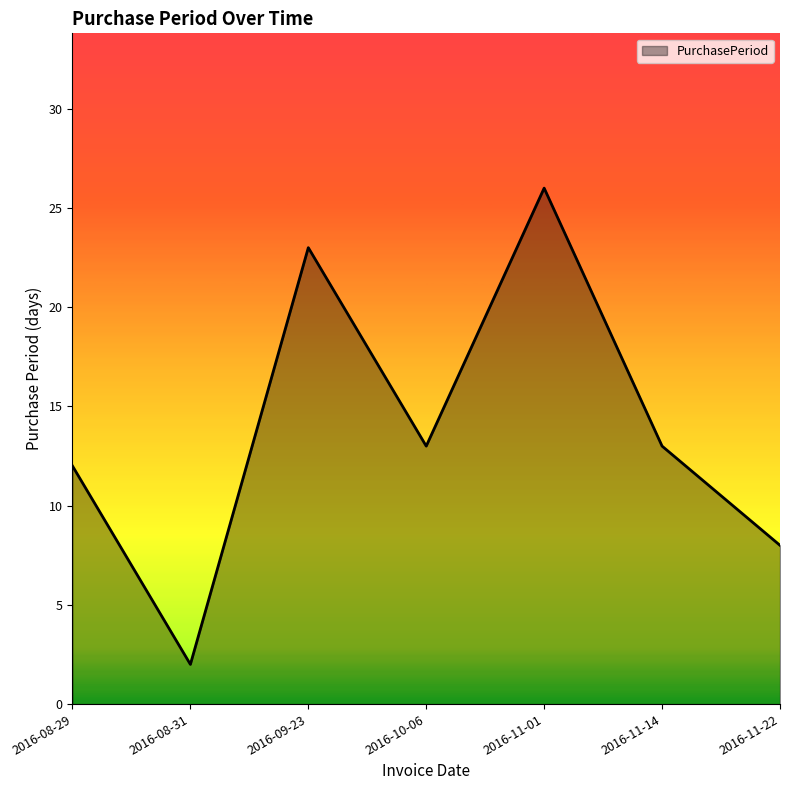

The chart shows a value of 32 at 2016-09-23. True or false?

False